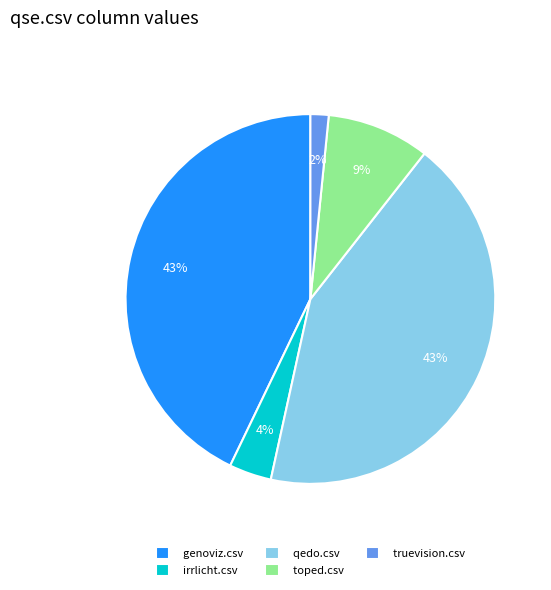

To the nearest percent, what portion does genoviz.csv represent?

43%